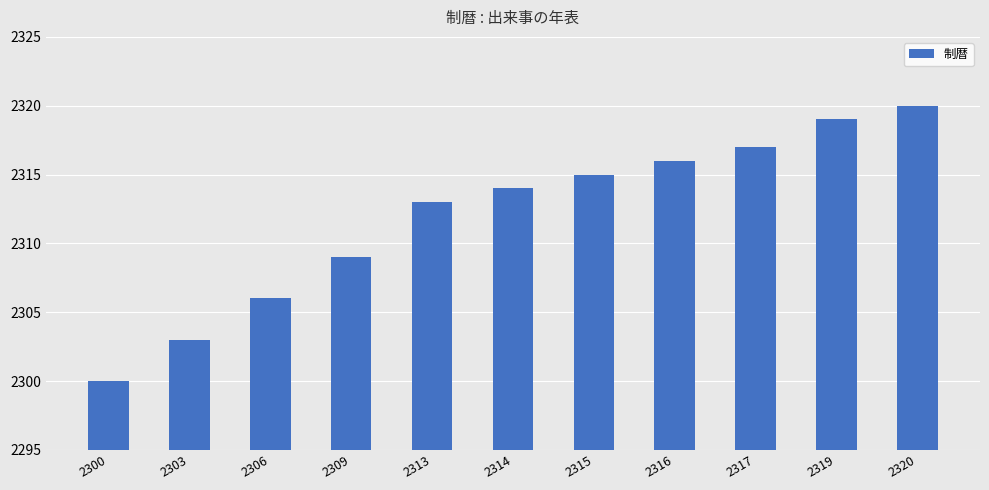

List the labels in order of value, smallest first.

2300, 2303, 2306, 2309, 2313, 2314, 2315, 2316, 2317, 2319, 2320